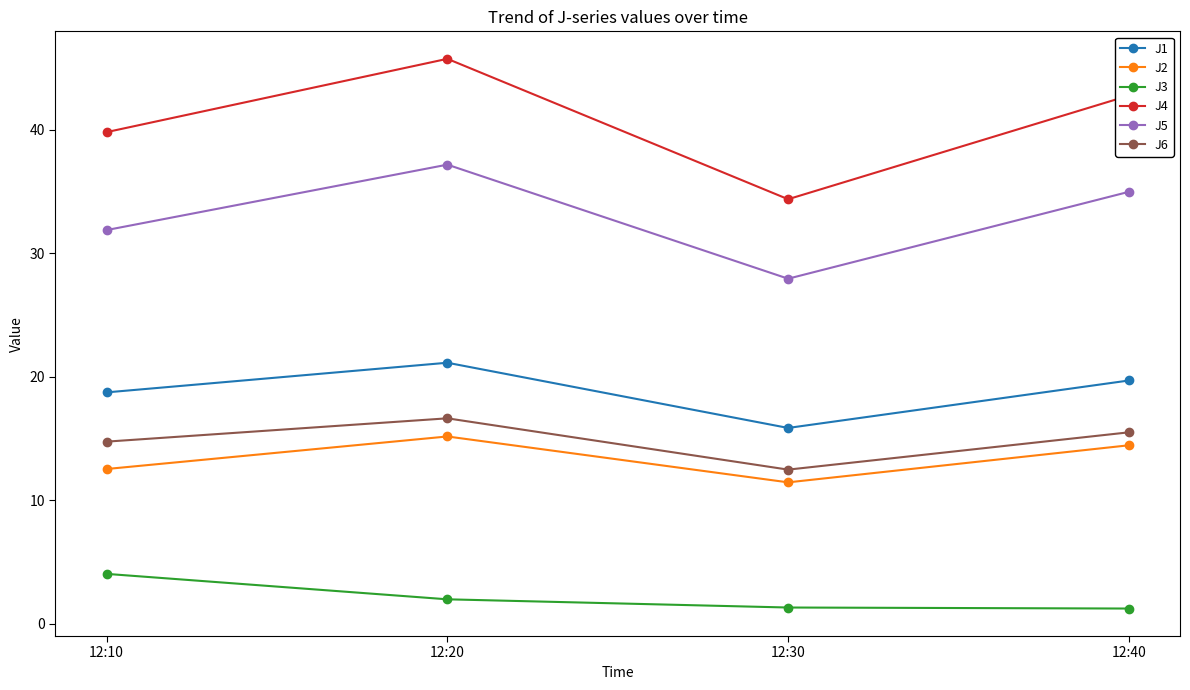

True or false: J6 has a value of 16.6 at 12:20.

True